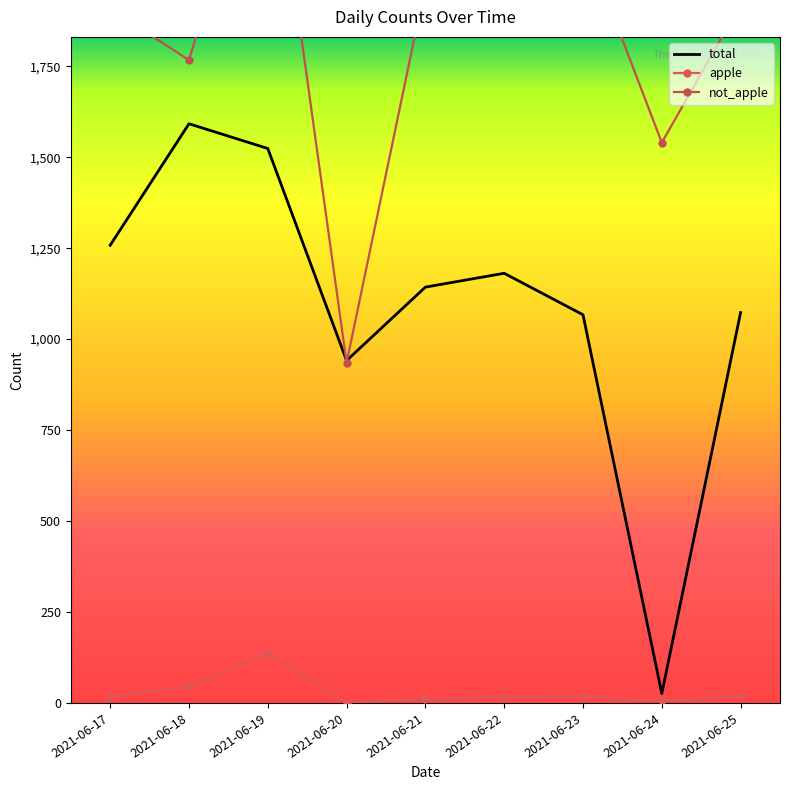

Reading left to right, extract all data points from this chart.

total: 2021-06-17=1258	2021-06-18=1592	2021-06-19=1524	2021-06-20=941	2021-06-21=1143	2021-06-22=1181	2021-06-23=1067	2021-06-24=26	2021-06-25=1073
apple: 2021-06-17=16	2021-06-18=45	2021-06-19=136	2021-06-20=1	2021-06-21=12	2021-06-22=15	2021-06-23=17	2021-06-24=7	2021-06-25=18
not_apple: 2021-06-17=1908	2021-06-18=1767	2021-06-19=2494	2021-06-20=935	2021-06-21=1972	2021-06-22=2122	2021-06-23=2107	2021-06-24=1540	2021-06-25=1921